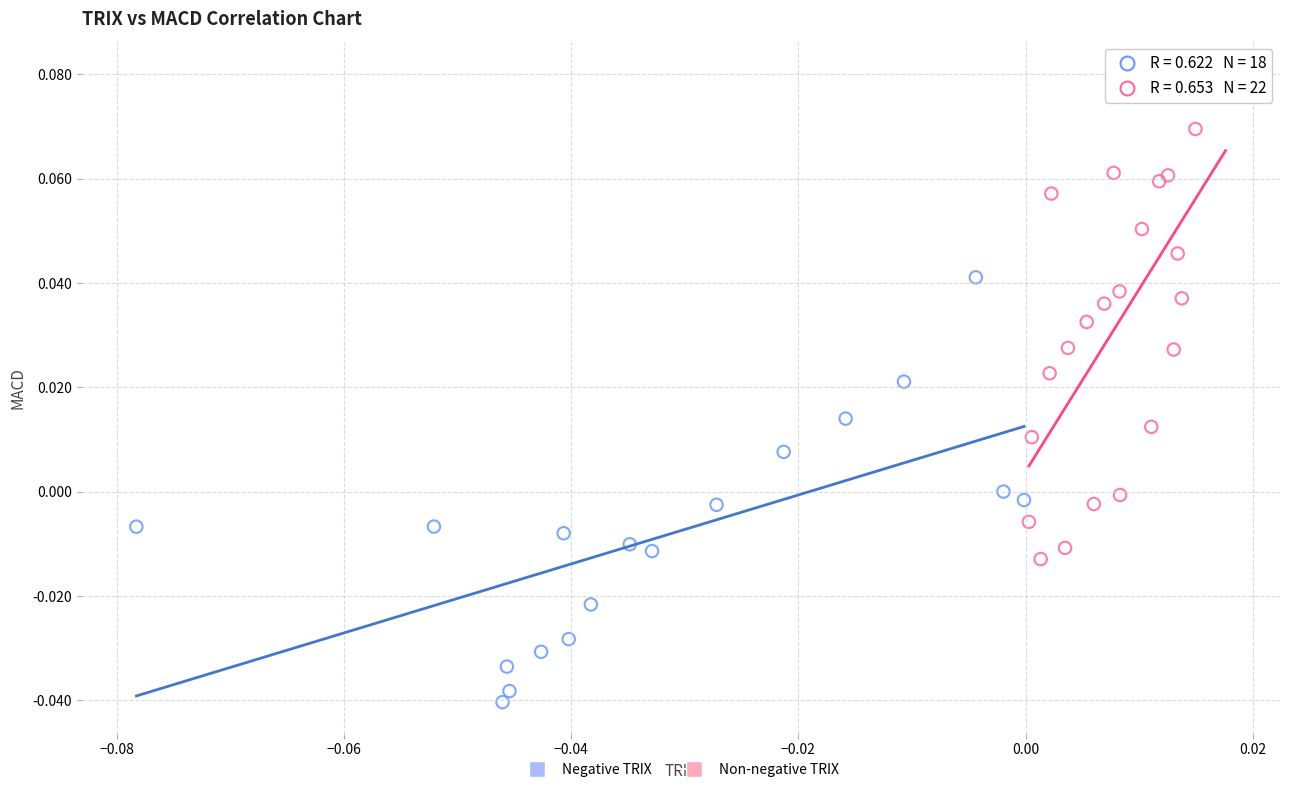

Which series contains the highest Y value?

Non-negative TRIX